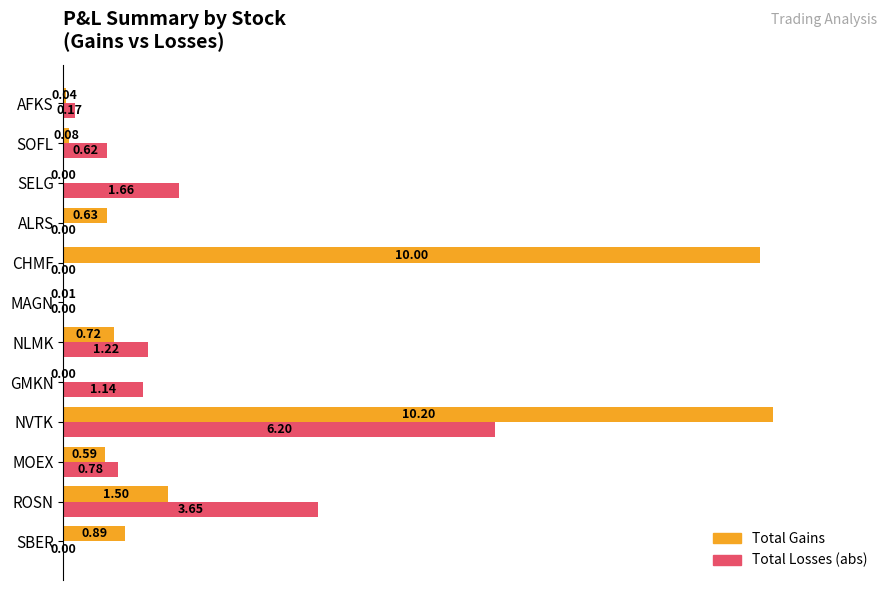

What is the average value of the Total Losses (abs) series?

12.6